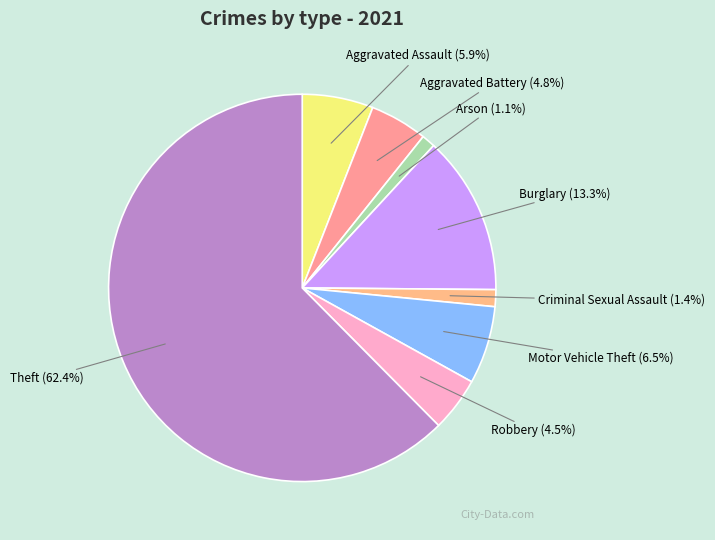

What is the majority slice?

Theft